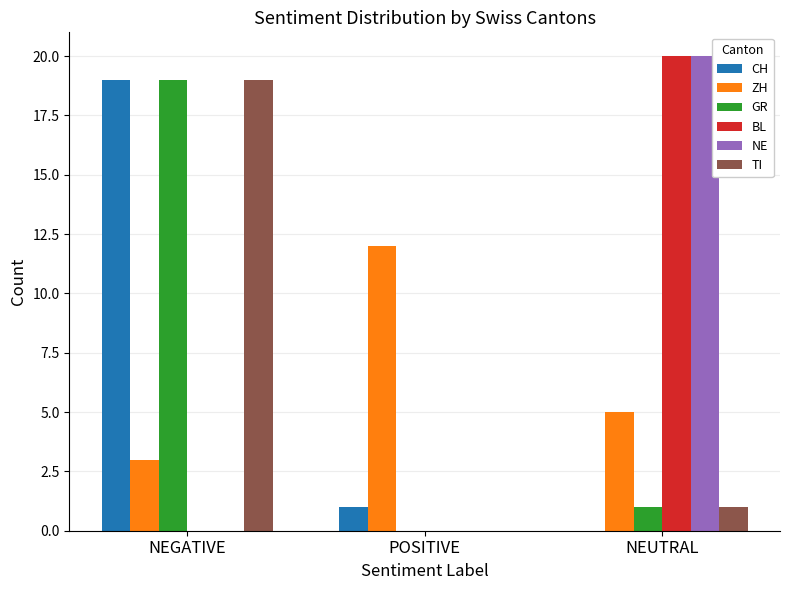

At which category is the sum across all series the highest?

NEGATIVE